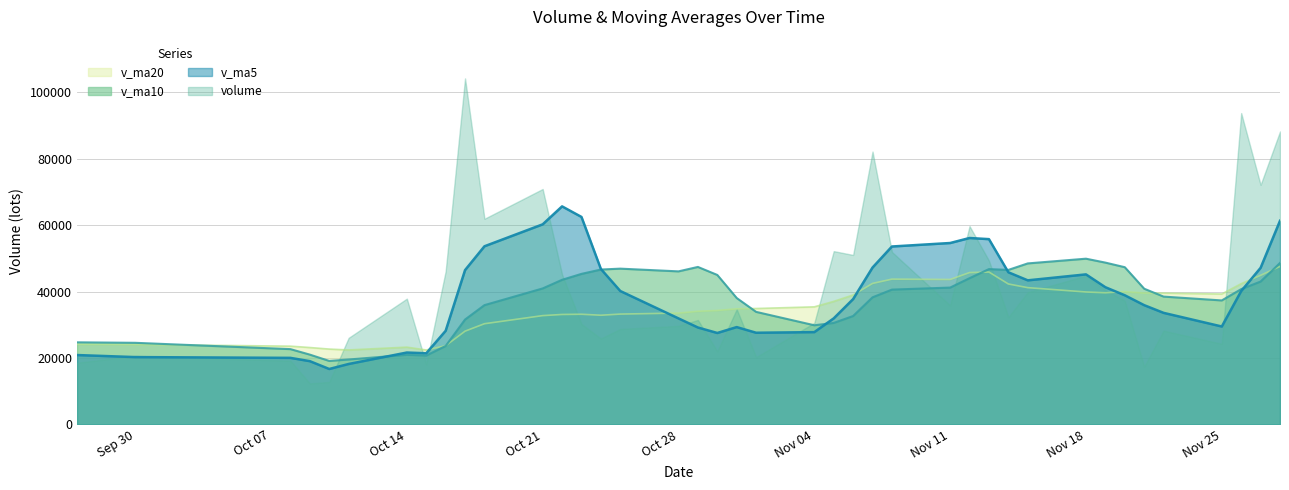

How many series are shown in this chart?

4